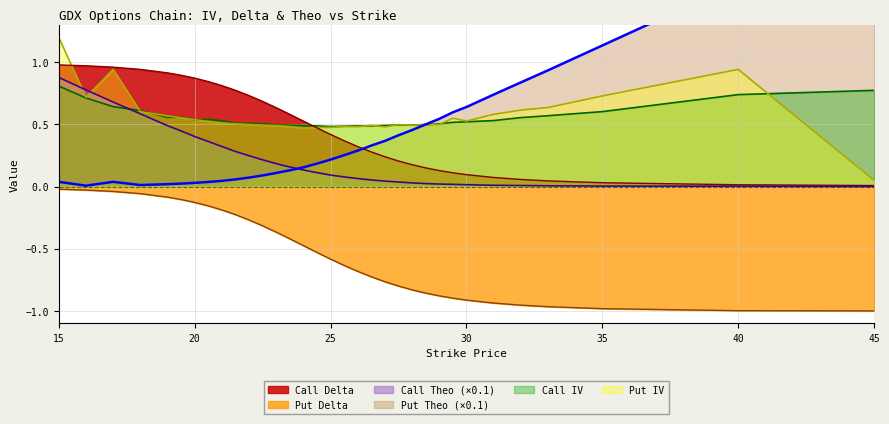

True or false: Call Delta has more than 2 points higher than both neighbors.

False